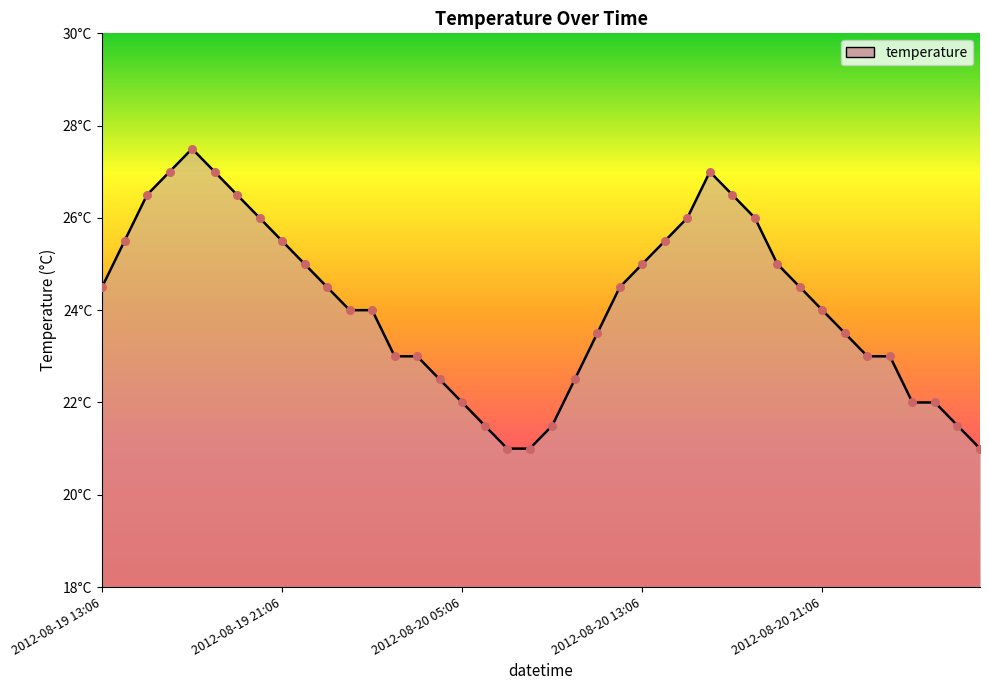

Is this an area chart (filled region under the line)?

Yes